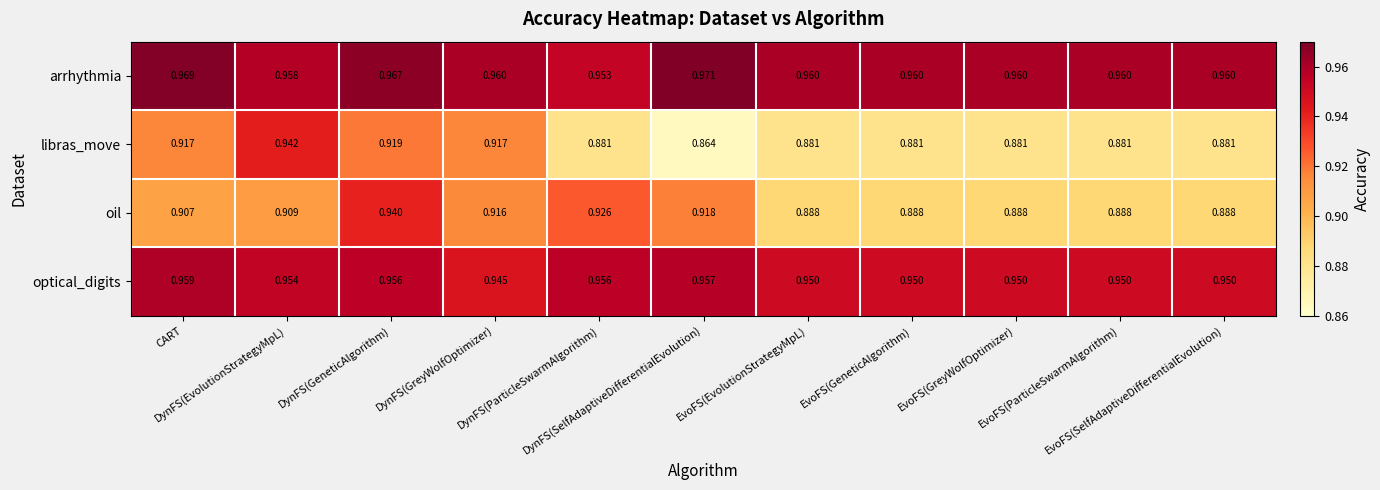

Which series has the largest total across all categories?

arrhythmia